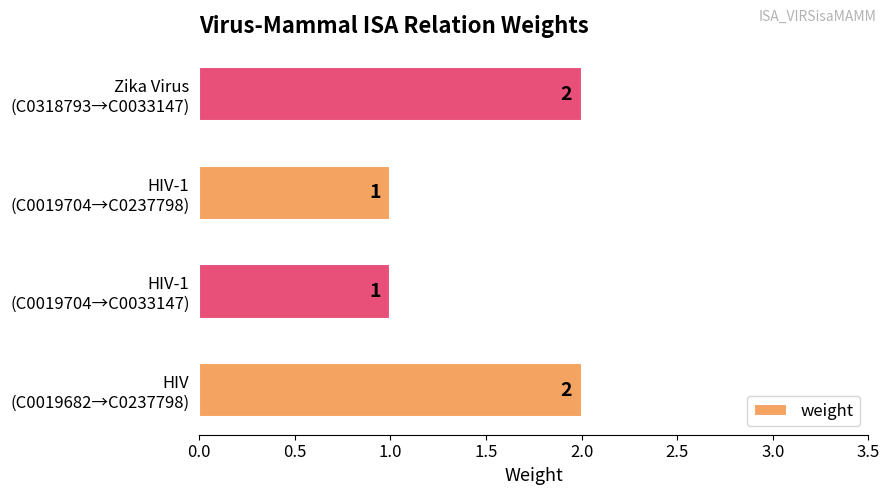

What is the sum of all values?

6